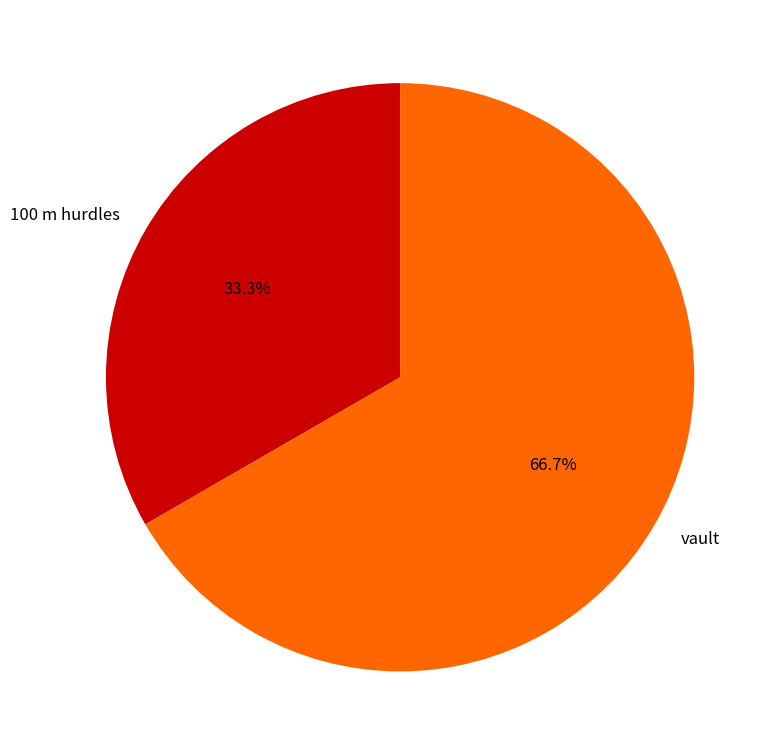

Which has a higher value, vault or 100 m hurdles?

vault